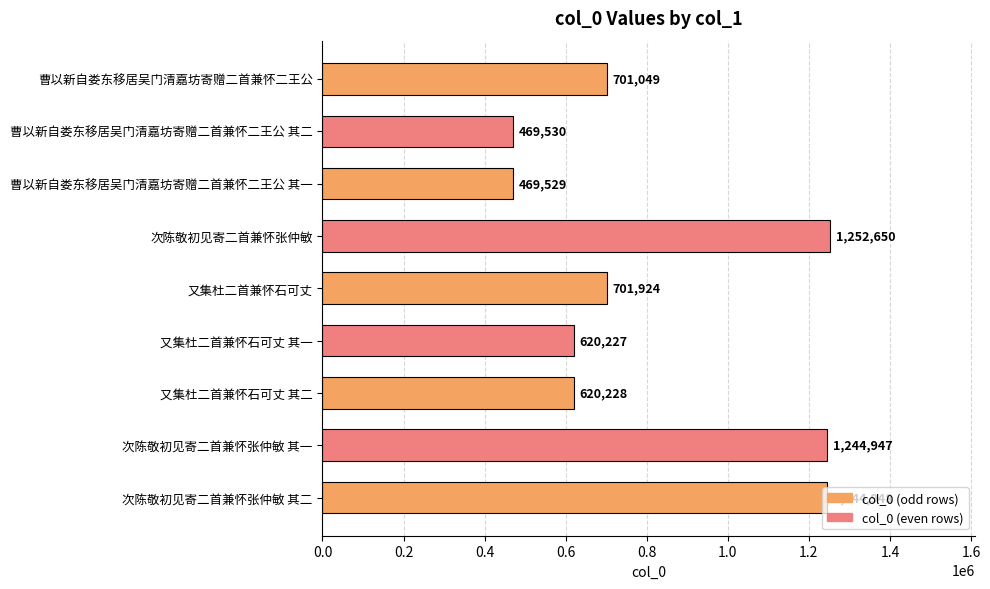

Which has a higher value, 曹以新自娄东移居吴门清嘉坊寄赠二首兼怀二王公 其一 or 又集杜二首兼怀石可丈?

又集杜二首兼怀石可丈